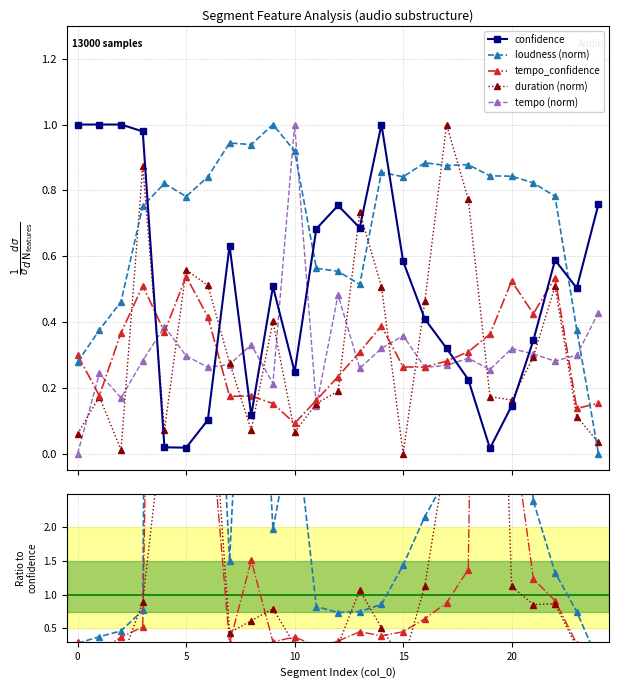

What is the total value across all series at 3?

3.4